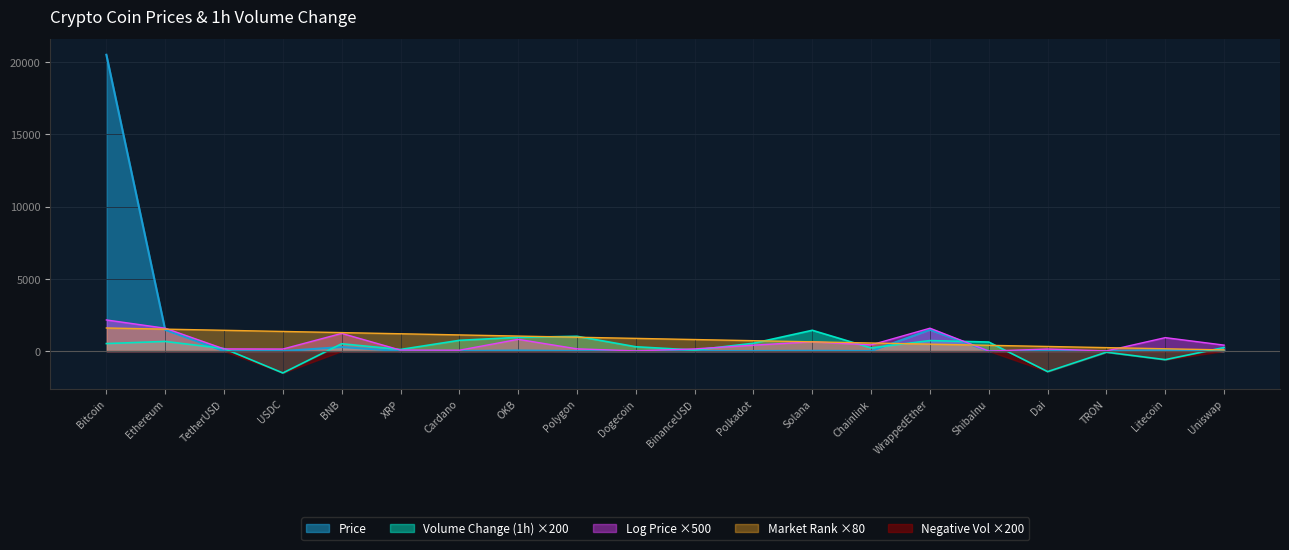

How many values in Volume_Change are below zero?

4